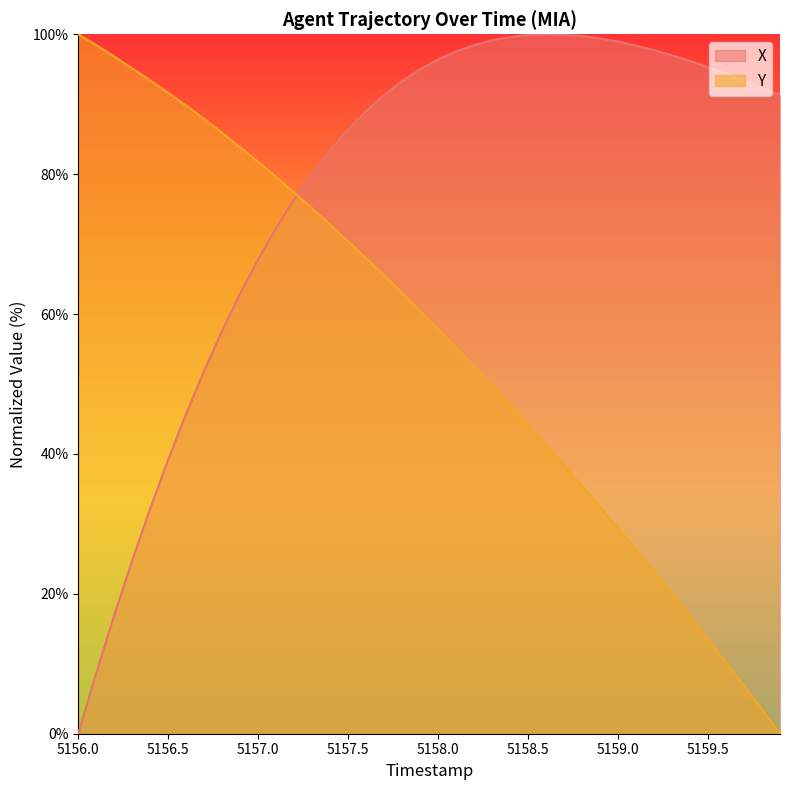

Rank the series by their average value, from lowest to highest.

Y, X